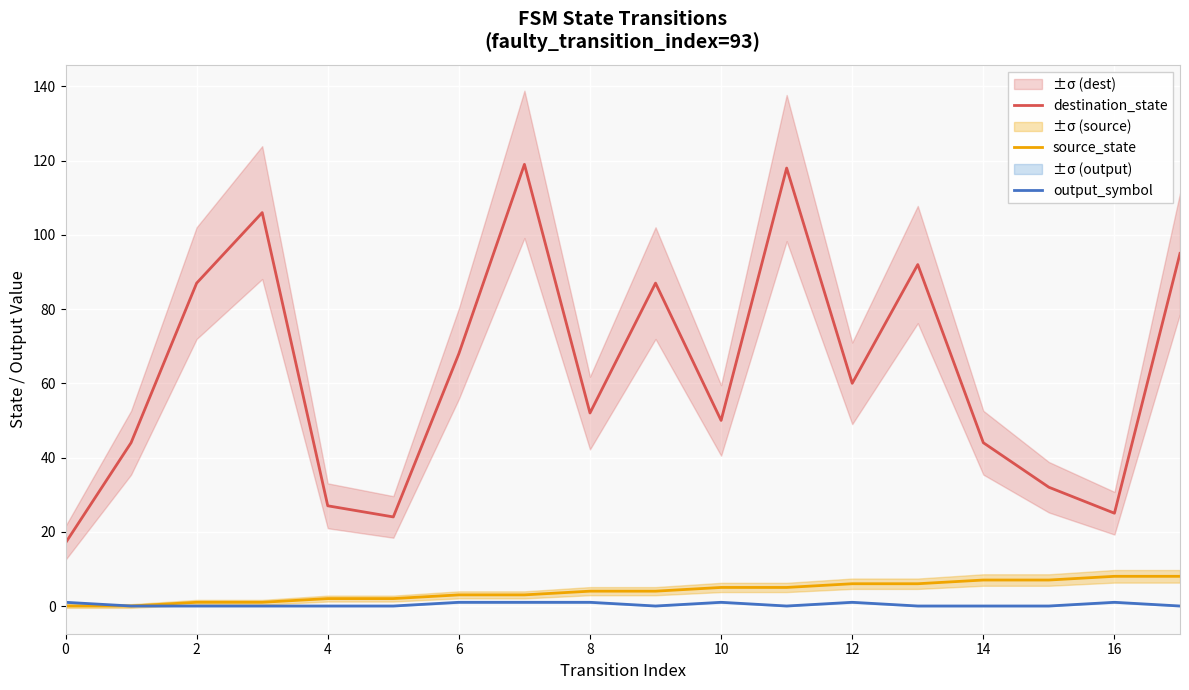

The destination_state series shows 68 at 6. True or false?

True